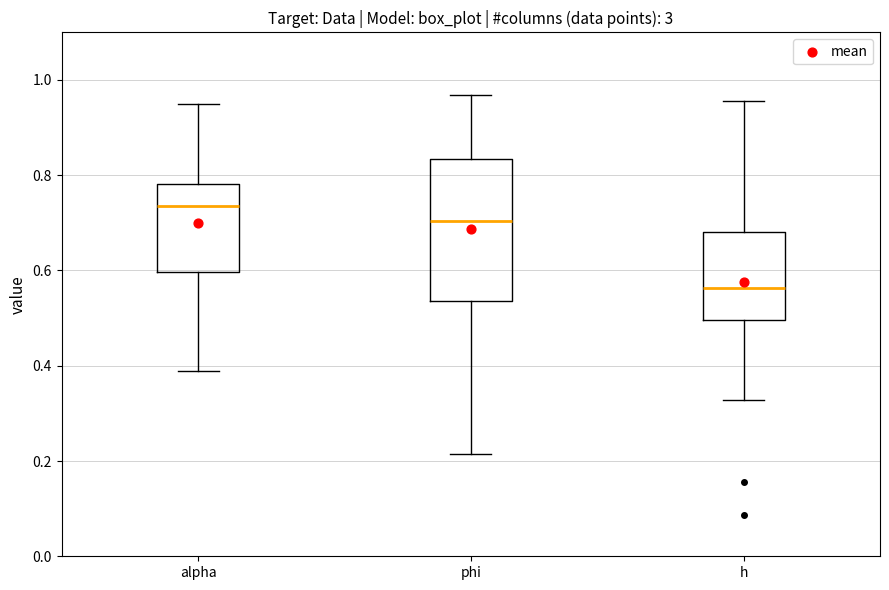

Where is the upper edge of the box for phi on the y-axis? The values are not printed on the chart, so give them approximately, as read against the axis.

0.84